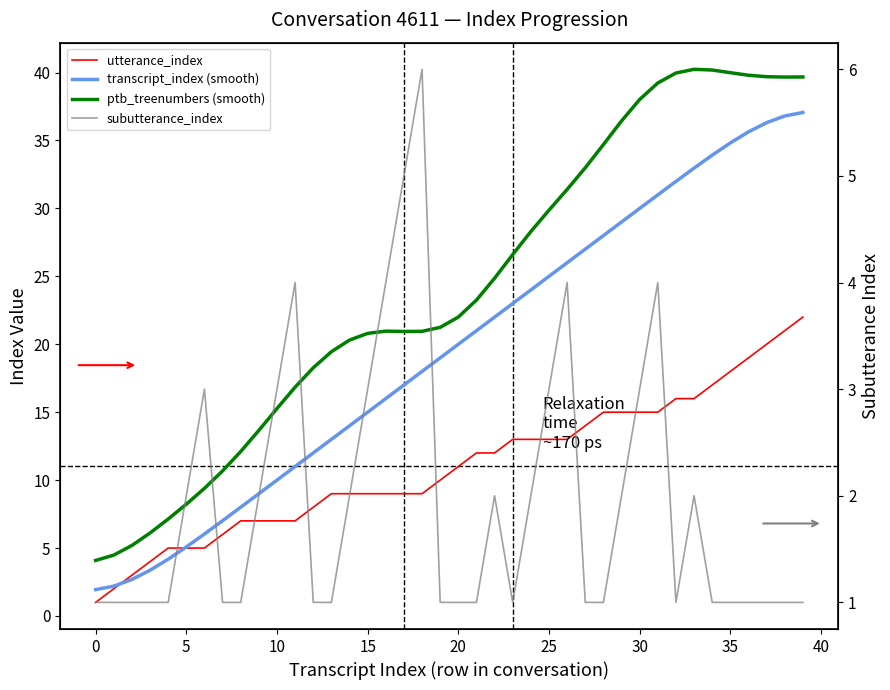

True or false: utterance_index and subutterance_index intersect in this chart.

False